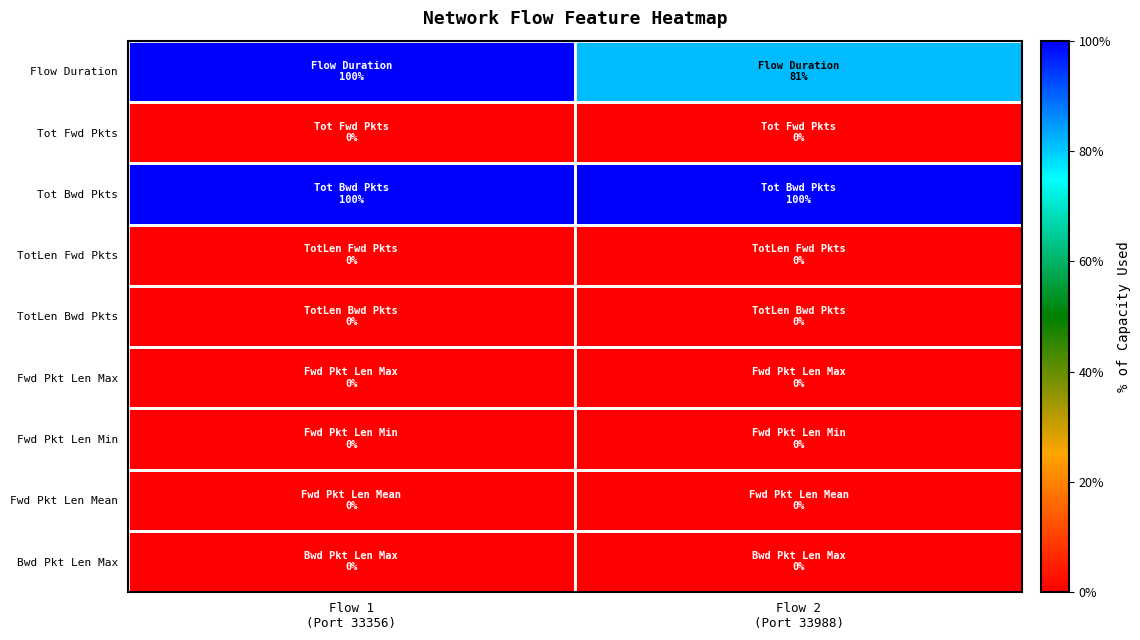

Reading left to right, list all the values displayed in this chart.

Flow Duration: Flow 1
(Port 33356)=1.0	Flow 2
(Port 33988)=0.8
Tot Fwd Pkts: Flow 1
(Port 33356)=0.0	Flow 2
(Port 33988)=0.0
Tot Bwd Pkts: Flow 1
(Port 33356)=1.0	Flow 2
(Port 33988)=1.0
TotLen Fwd Pkts: Flow 1
(Port 33356)=0.0	Flow 2
(Port 33988)=0.0
TotLen Bwd Pkts: Flow 1
(Port 33356)=0.0	Flow 2
(Port 33988)=0.0
Fwd Pkt Len Max: Flow 1
(Port 33356)=0.0	Flow 2
(Port 33988)=0.0
Fwd Pkt Len Min: Flow 1
(Port 33356)=0.0	Flow 2
(Port 33988)=0.0
Fwd Pkt Len Mean: Flow 1
(Port 33356)=0.0	Flow 2
(Port 33988)=0.0
Bwd Pkt Len Max: Flow 1
(Port 33356)=0.0	Flow 2
(Port 33988)=0.0